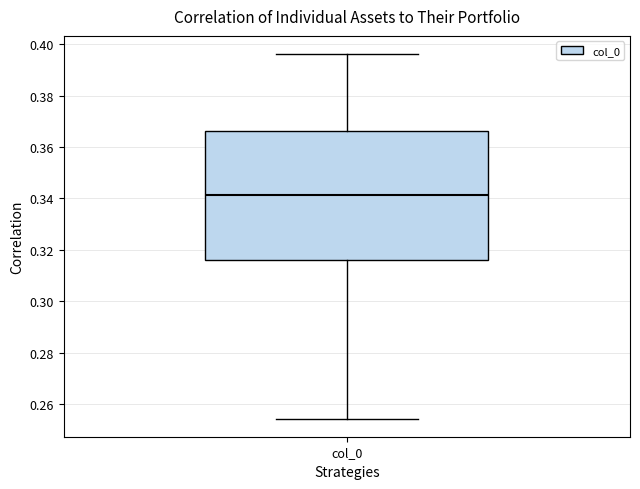

Where does the lower whisker of the box for col_0 end on the y-axis? The values are not printed on the chart, so give them approximately, as read against the axis.

0.254